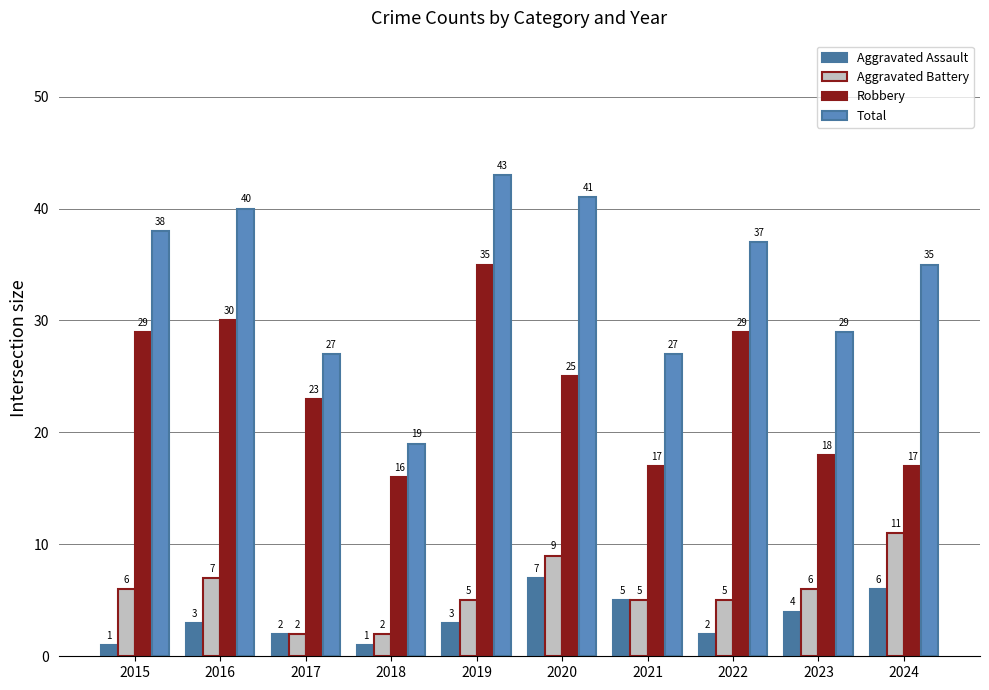

Is it true that Aggravated Battery equals 4 at 2016?

False